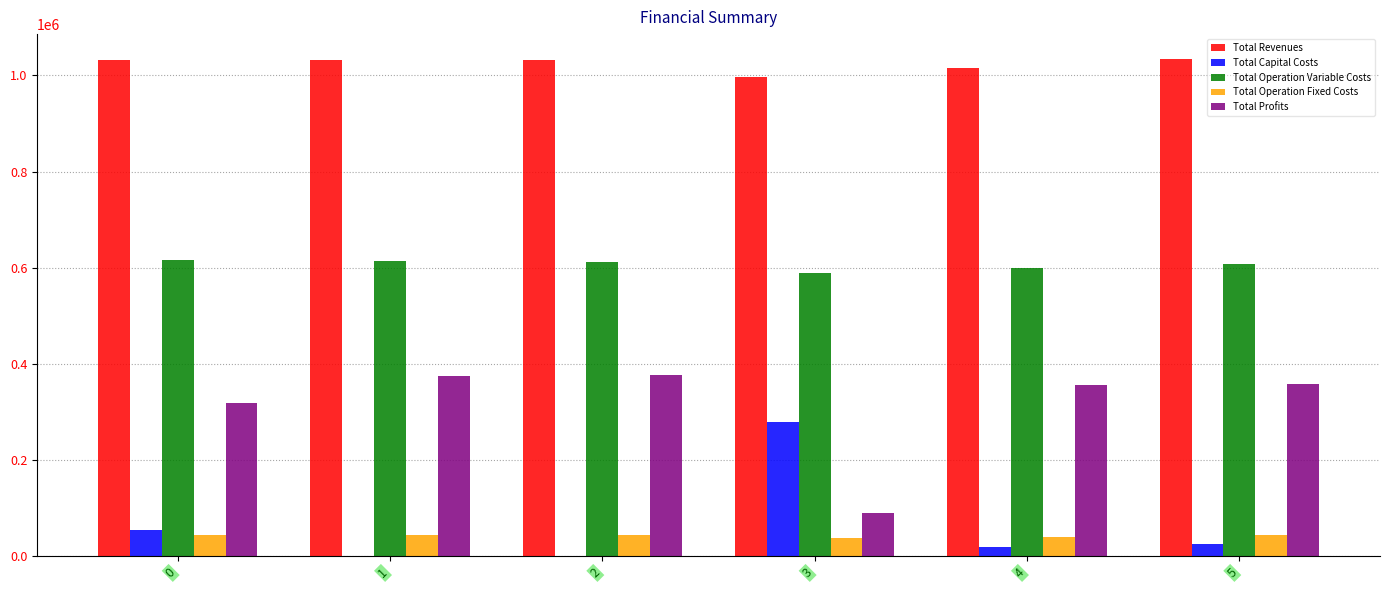

What is the total value across all series at 2?

2064957.0